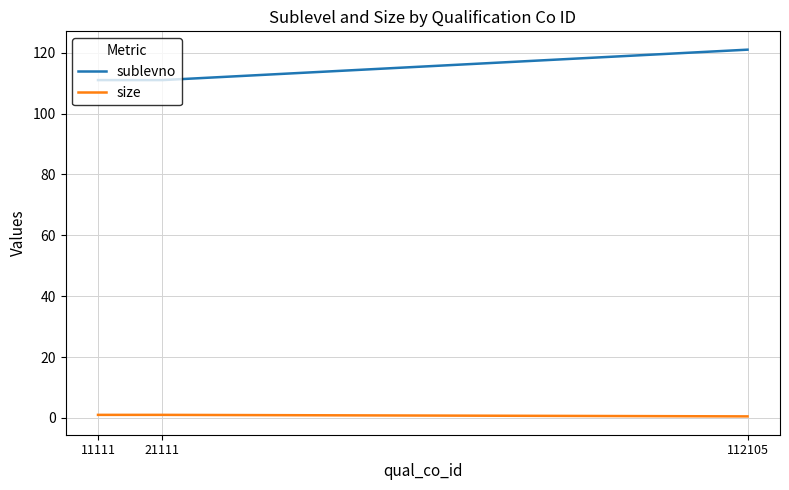

What is the maximum value shown in the chart?

121.0